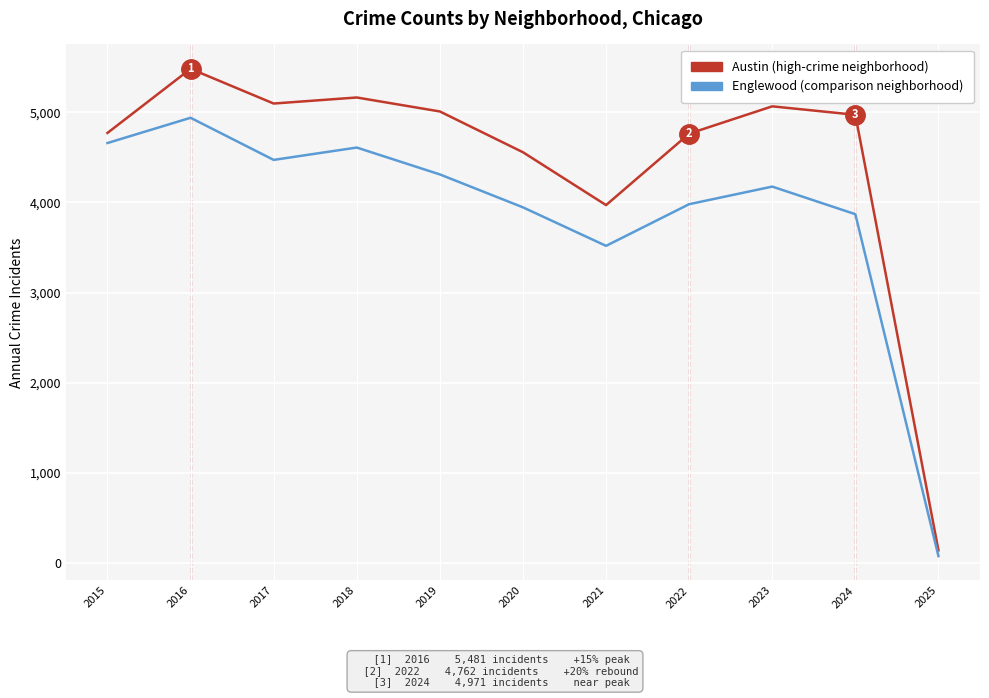

At which category does the chart reach its minimum across all series?

2025